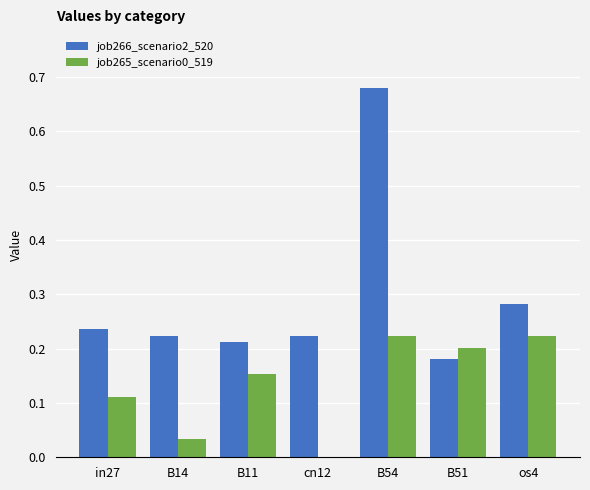

Which series changed the most between B11 and B54?

job266_scenario2_520